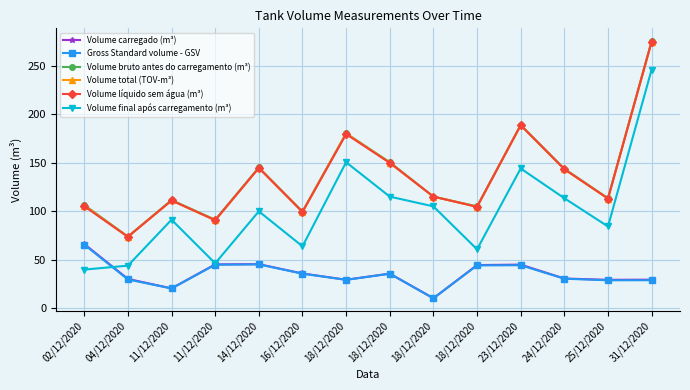

Rank the series by their maximum value, from highest to lowest.

Volume bruto antes do carregamento (m³), Volume total (TOV-m³), Volume líquido sem água (m³), Volume final após carregamento (m³), Volume carregado (m³), Gross Standard volume - GSV